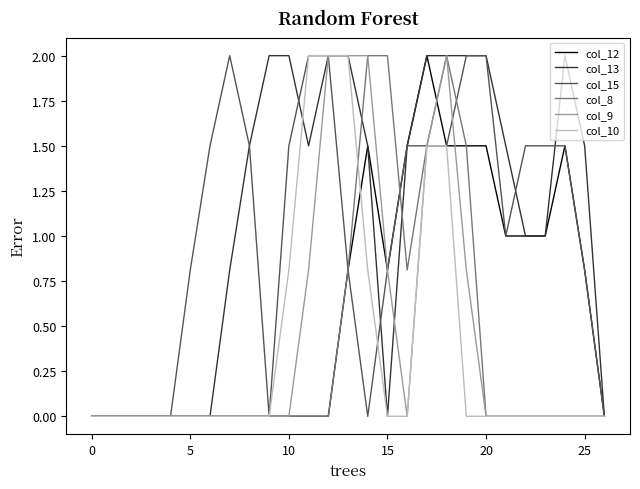

What is the highest value of the col_13 series?

2.0